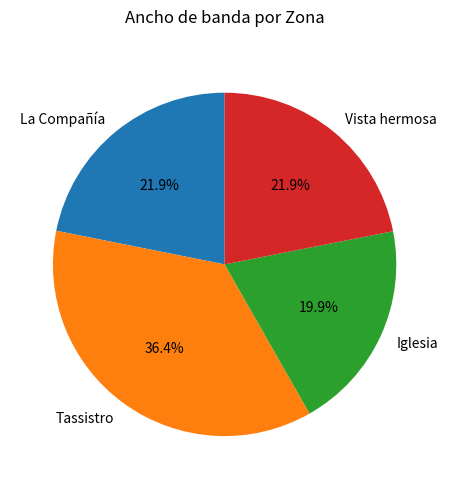

Is there a majority slice in this chart?

No